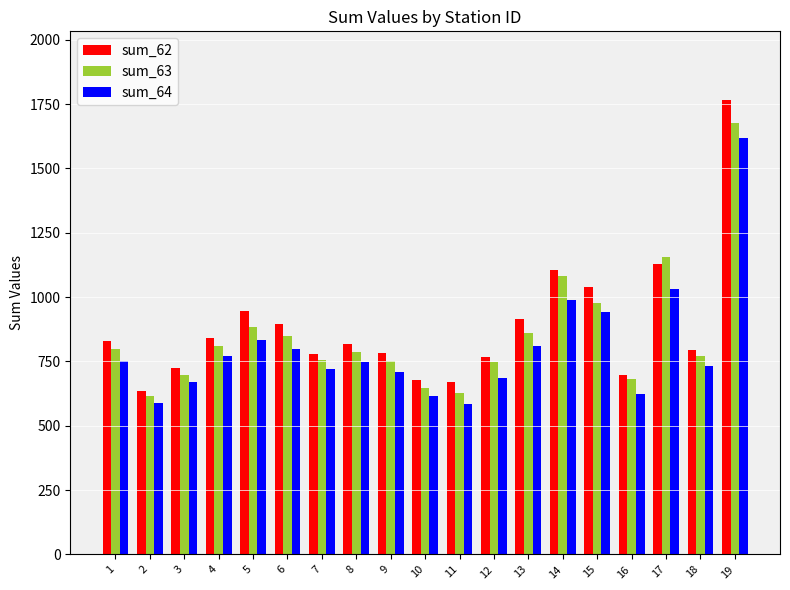

What is the minimum value shown in the chart?

585.2